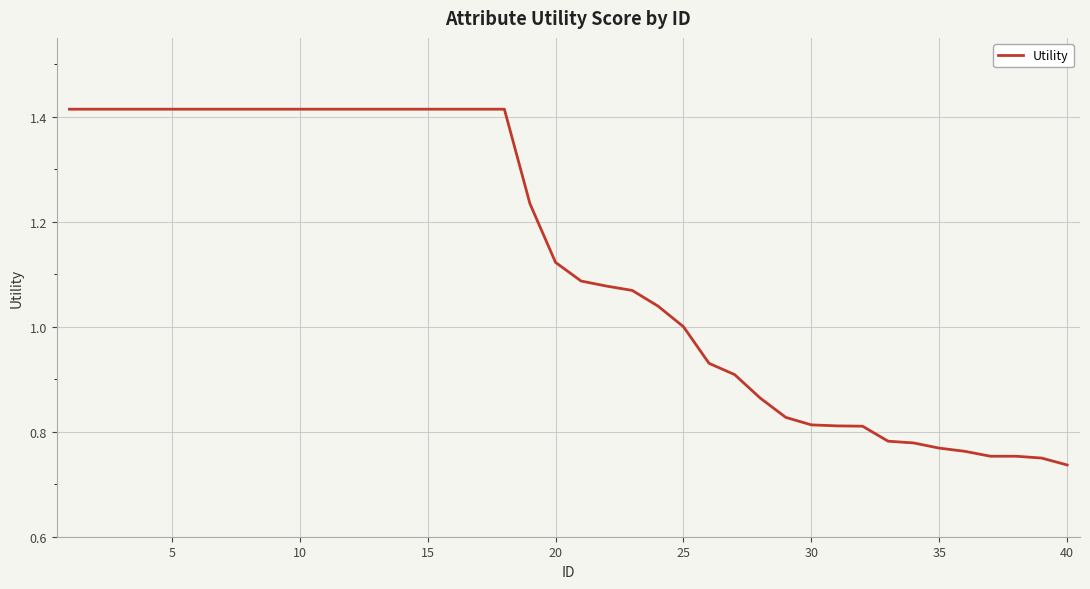

Is this an area chart (filled region under the line)?

No